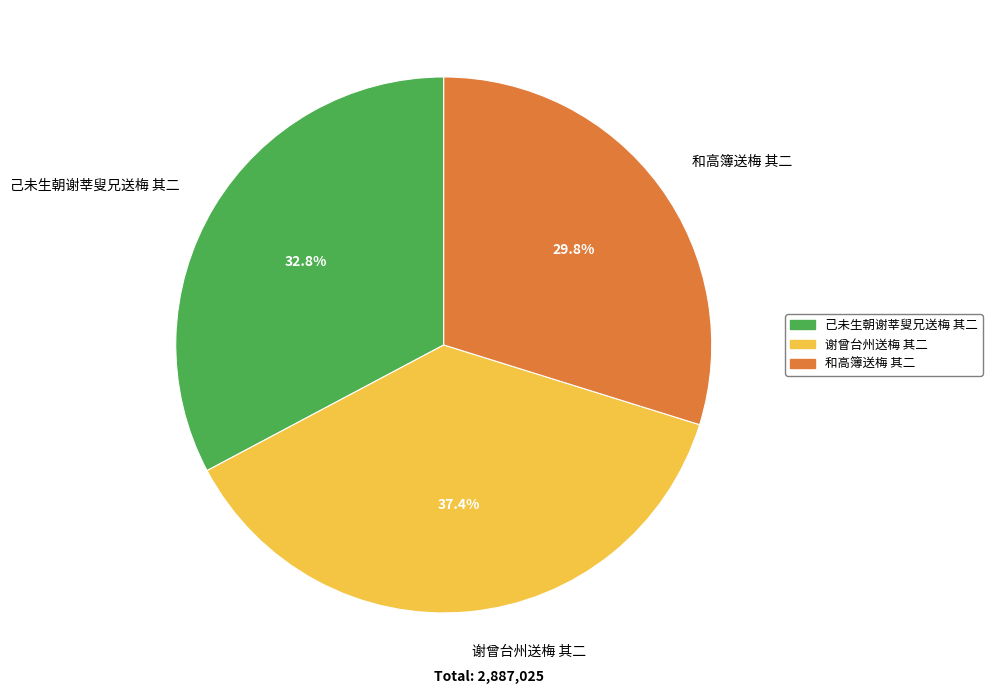

To the nearest percent, what is the combined percentage of 谢曾台州送梅 其二 and 己未生朝谢莘叟兄送梅 其二?

70%